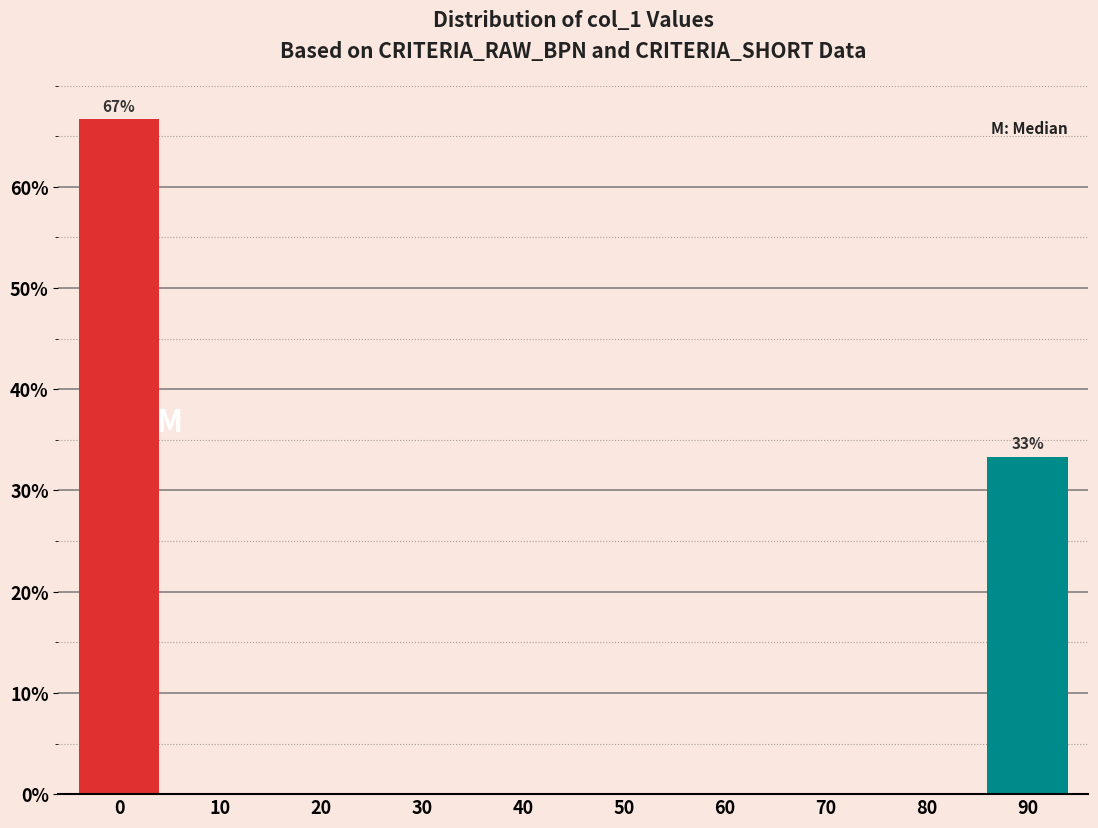

Reading left to right, what are all the values shown in this chart?

0=66.7	10=0.0	20=0.0	30=0.0	40=0.0	50=0.0	60=0.0	70=0.0	80=0.0	90=33.3